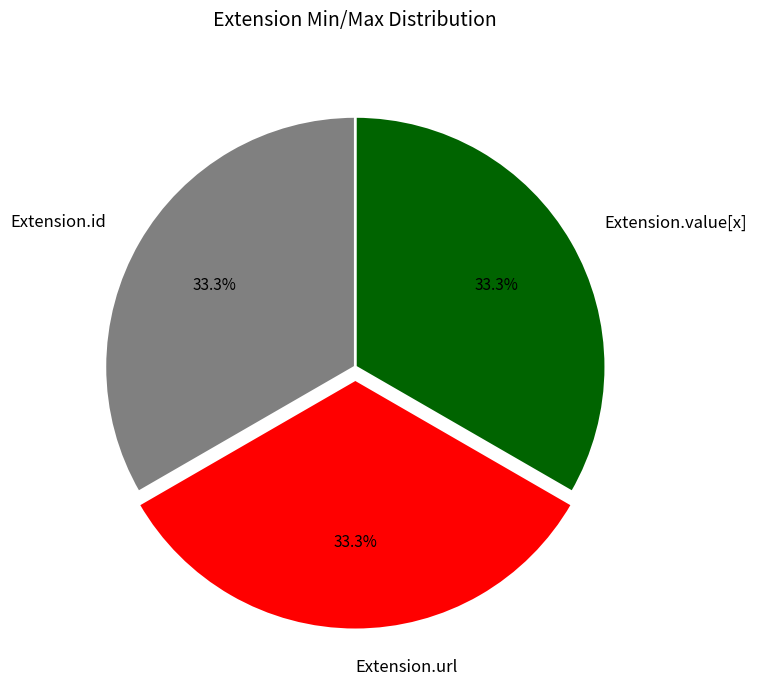

How many slices are in this pie chart?

3